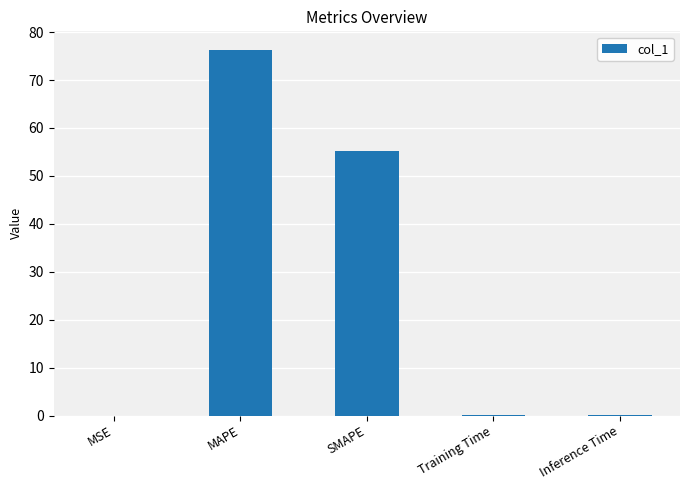

At which category does the chart reach its peak across all series?

MAPE